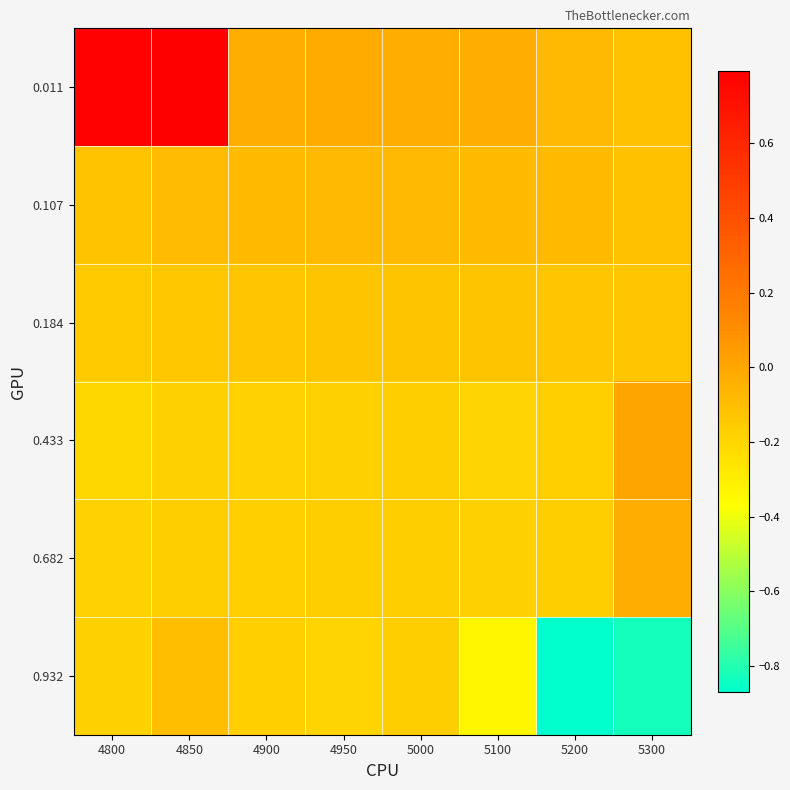

Reading right to left, what are all the values shown in this chart?

0.011: 5300=-0.1	5200=-0.1	5100=-0.0	5000=-0.0	4950=-0.0	4900=-0.0	4850=0.8	4800=0.8
0.107: 5300=-0.1	5200=-0.1	5100=-0.1	5000=-0.1	4950=-0.1	4900=-0.1	4850=-0.1	4800=-0.1
0.184: 5300=-0.1	5200=-0.1	5100=-0.1	5000=-0.1	4950=-0.1	4900=-0.1	4850=-0.1	4800=-0.1
0.433: 5300=0.0	5200=-0.2	5100=-0.2	5000=-0.2	4950=-0.2	4900=-0.2	4850=-0.2	4800=-0.2
0.682: 5300=-0.0	5200=-0.2	5100=-0.2	5000=-0.2	4950=-0.2	4900=-0.2	4850=-0.2	4800=-0.2
0.932: 5300=-0.8	5200=-0.9	5100=-0.3	5000=-0.2	4950=-0.2	4900=-0.2	4850=-0.1	4800=-0.2